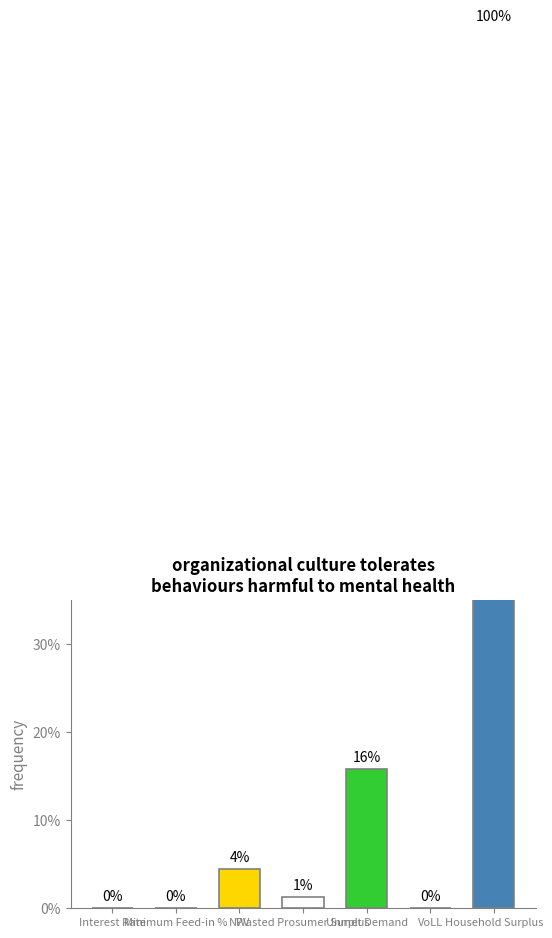

Which category has the lowest value across all series?

Interest Rate